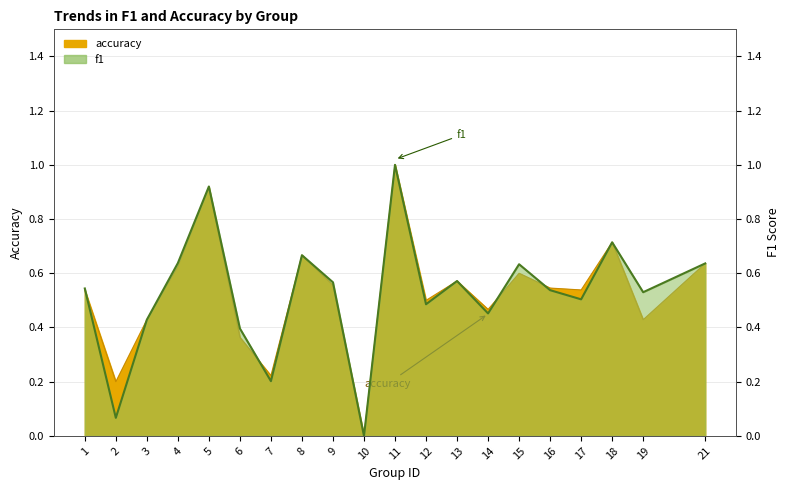

The chart shows a value of 0.5 at 16. True or false?

True